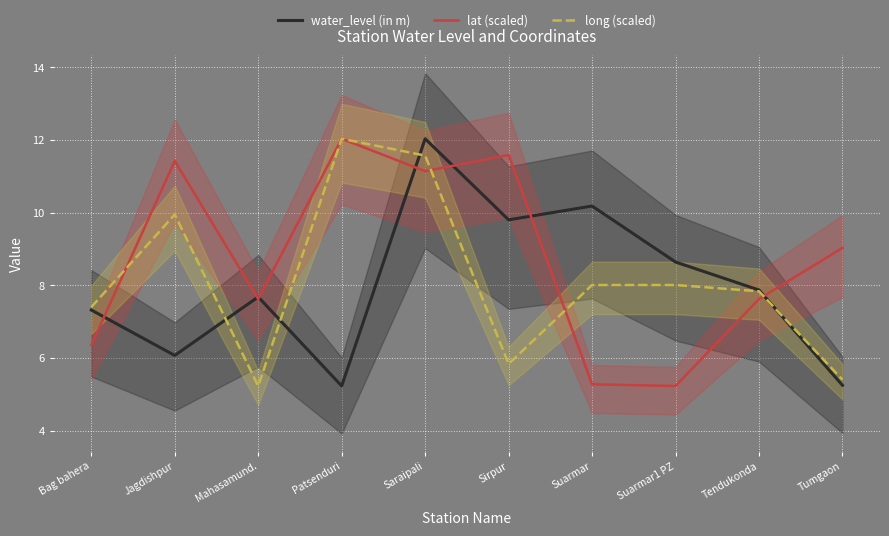

What is the value of the long (scaled) point at the 10th from the left?

5.4